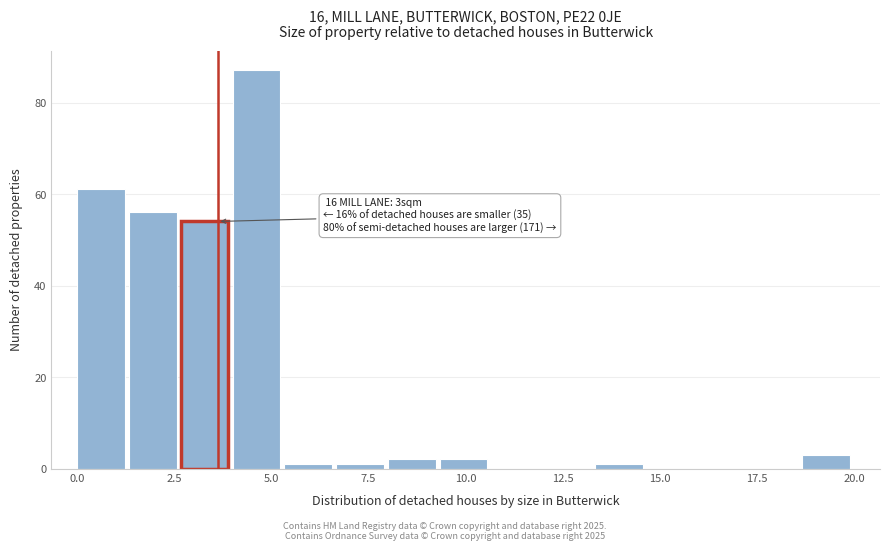

Around what value on the x-axis is the tallest bar? Give the approximate position of its centre, as read against the axis.

4.5